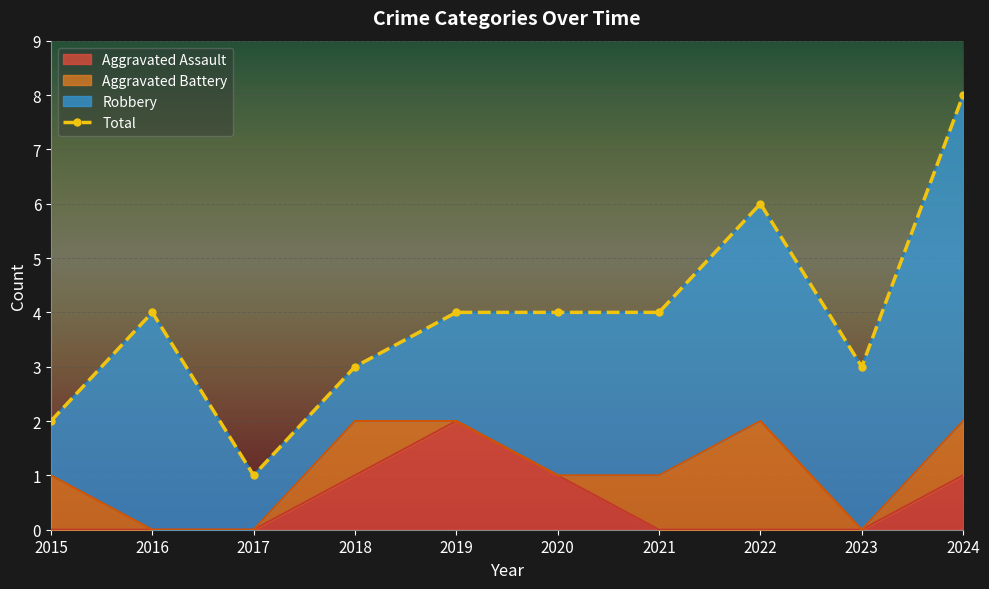

What is the approximate value at 2022?

6